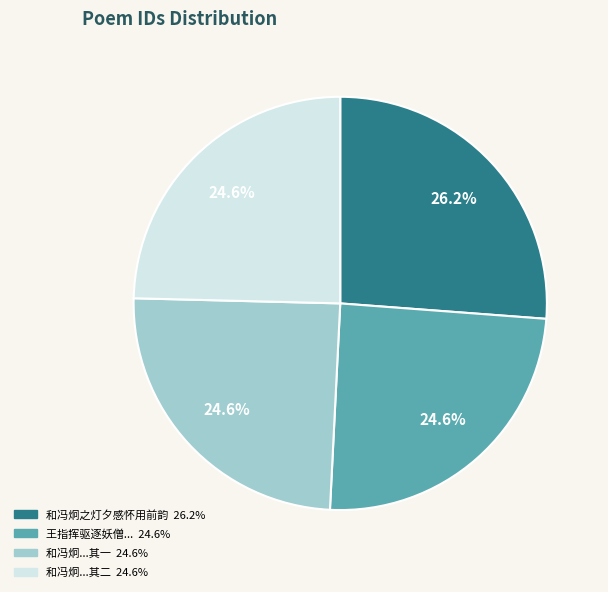

Is there a majority slice in this chart?

No